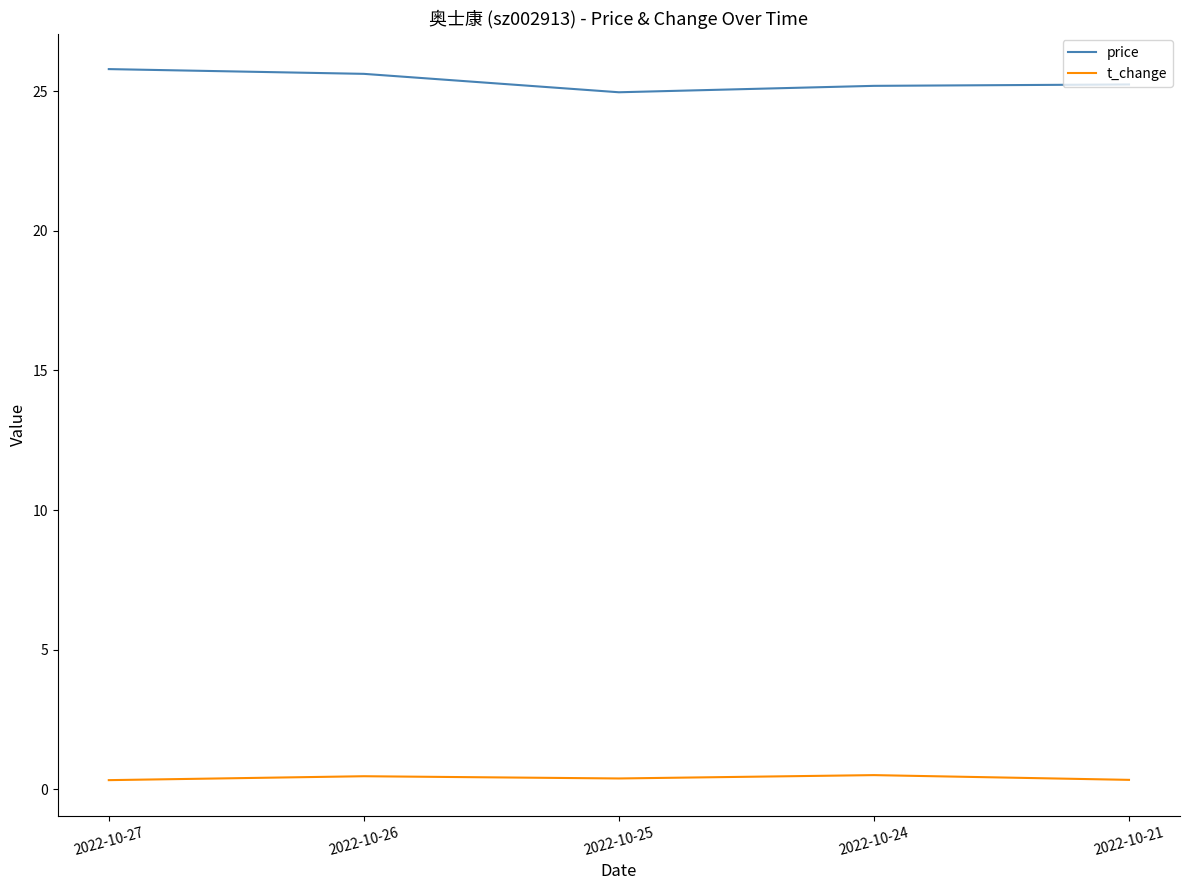

What is the maximum value shown in the chart?

25.8